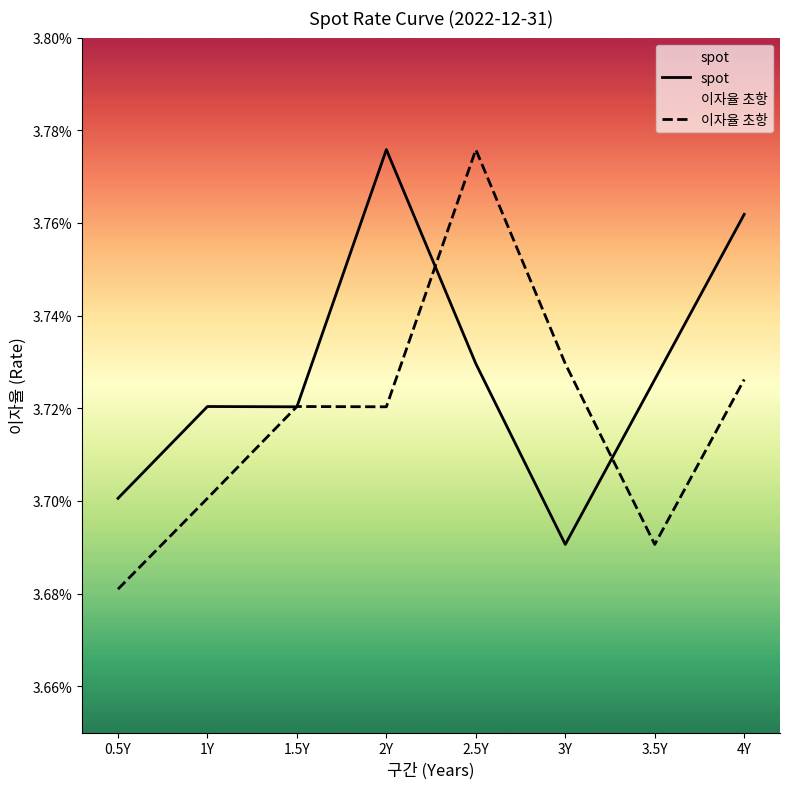

At which category does 이자율 초항 reach its first local peak?

1.5Y